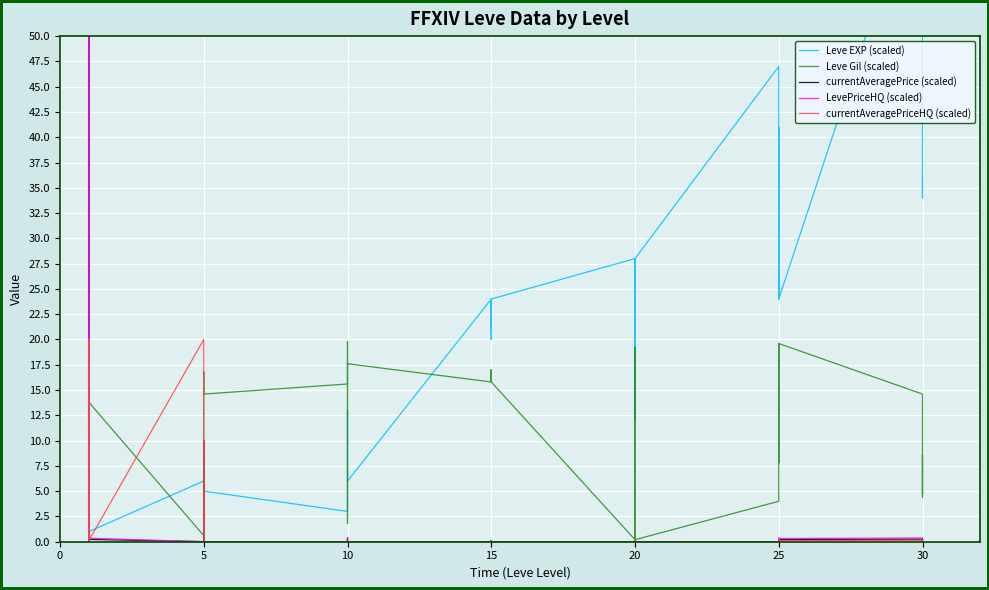

Which series has the largest range (max minus min)?

Leve EXP (scaled)